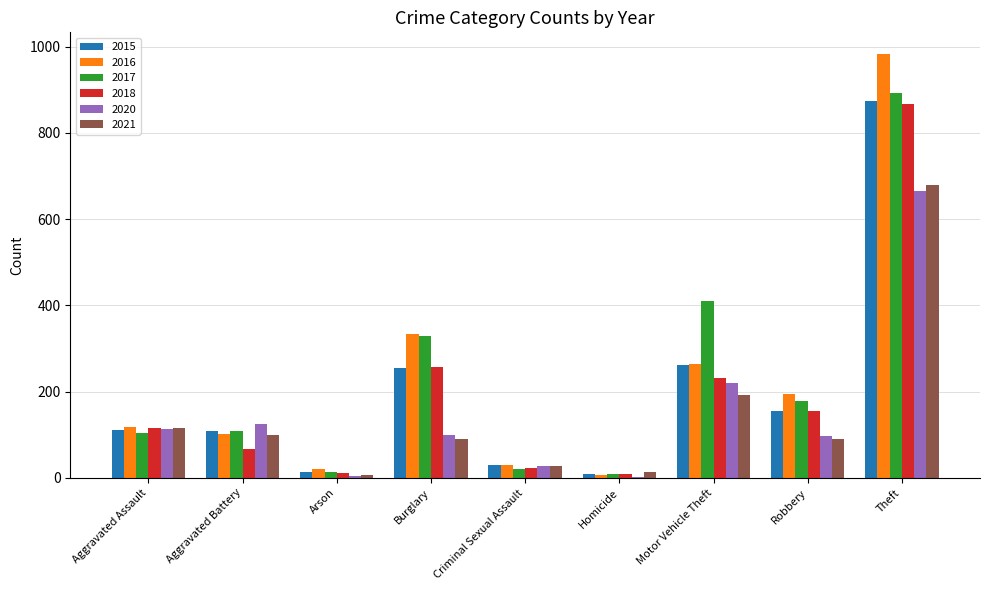

What is the sum of the 2021 values at Aggravated Battery and Aggravated Assault?

215